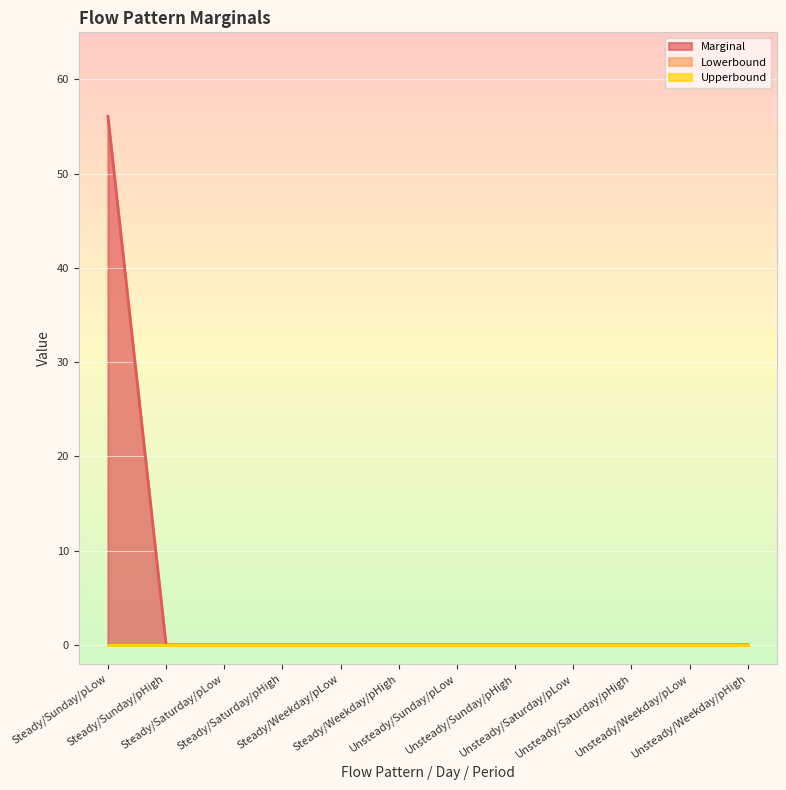

How many lines are shown in the chart?

3